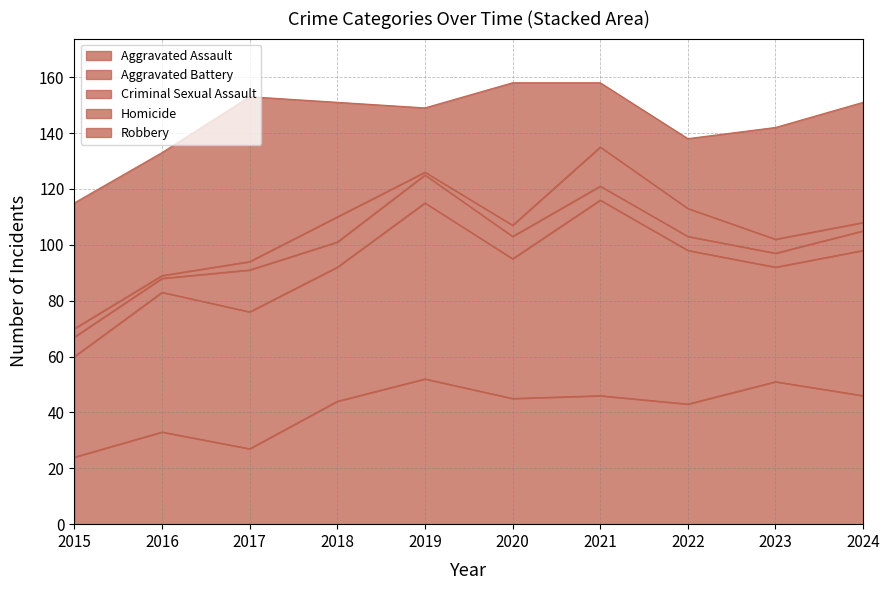

At which category does the chart reach its peak across all series?

2021